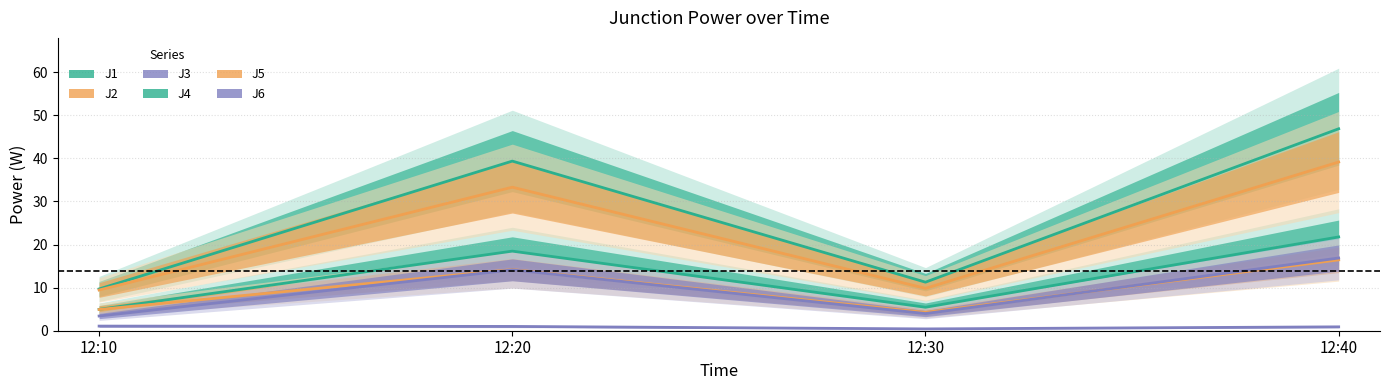

At which category does the chart reach its minimum across all series?

12:30